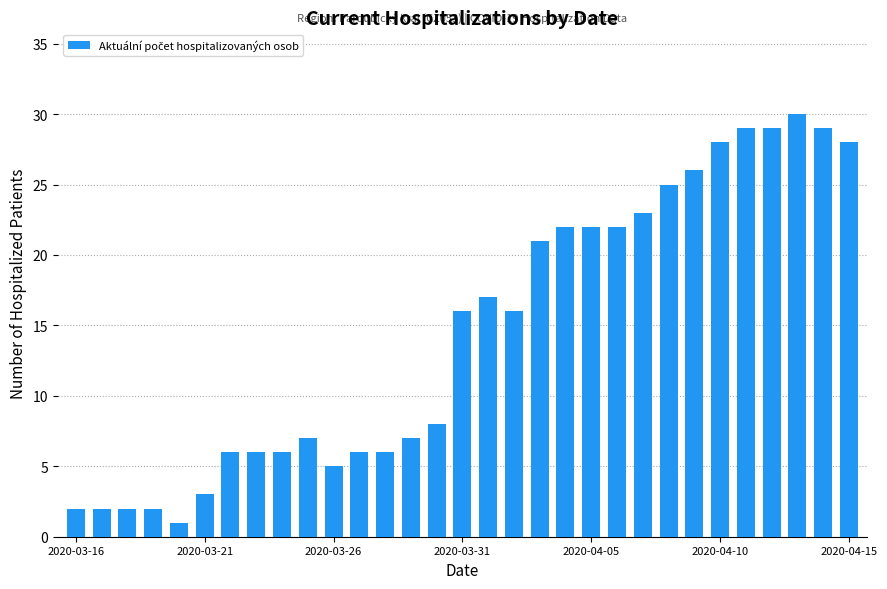

What is the value of the 19th bar from the left?

21